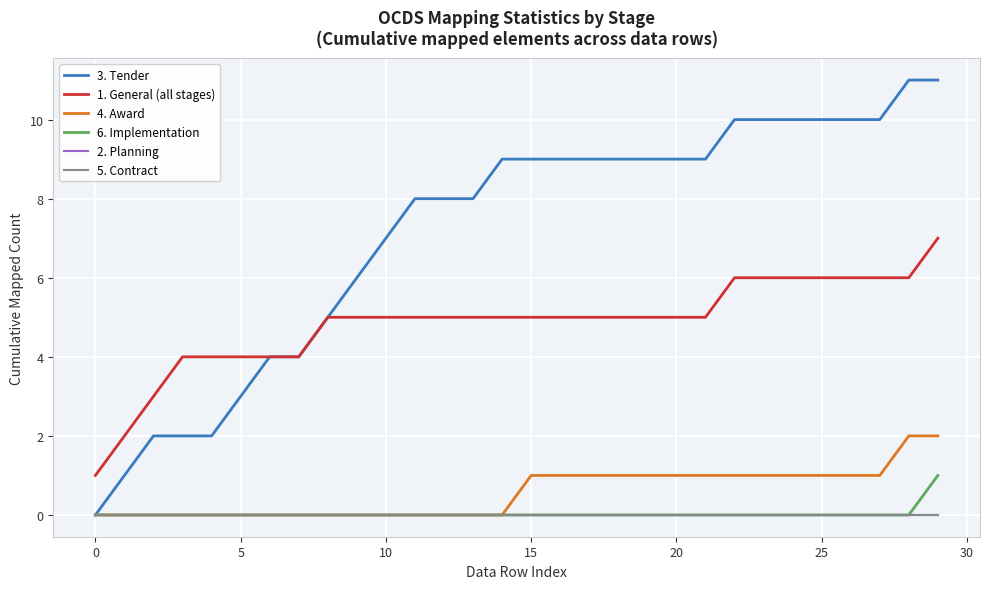

Is this an area chart (filled region under the line)?

No